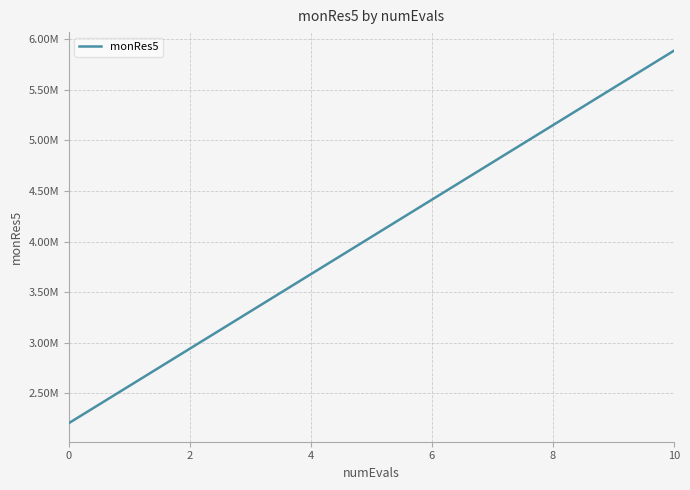

Reading right to left, list all the values displayed in this chart.

5887270	5518960	5150650	4782340	4414030	4045720	3677410	3309100	2940790	2572480	2204170